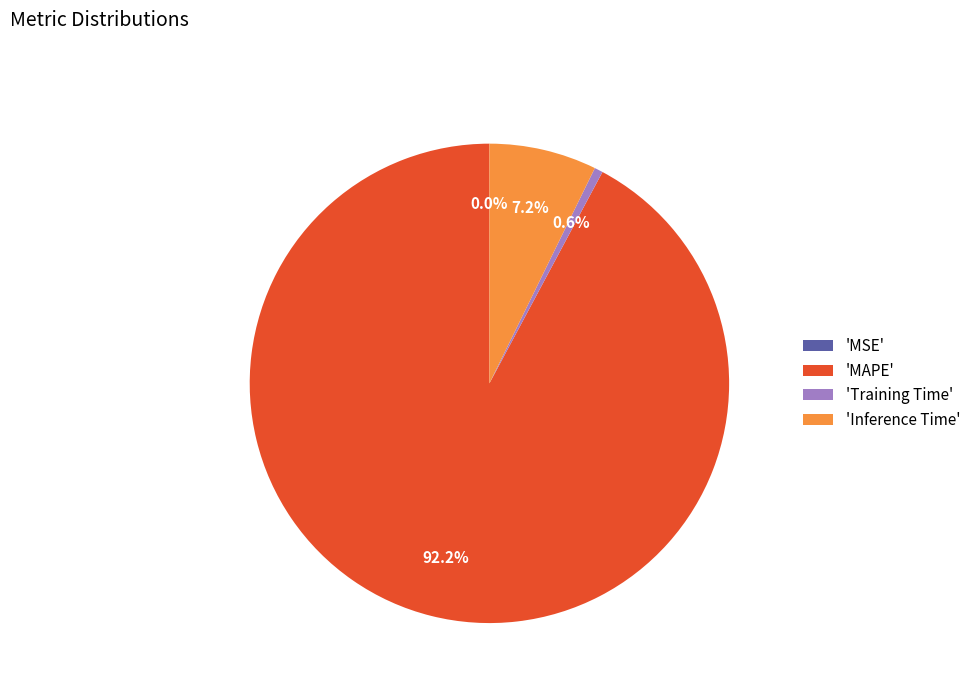

Which category accounts for the majority?

'MAPE'